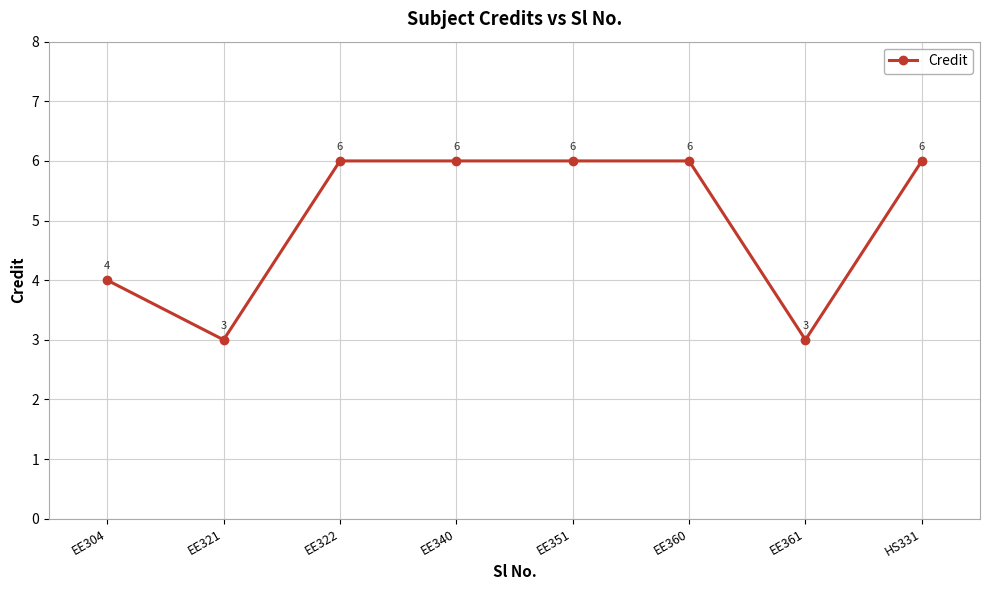

What is the value of the 1st point from the left?

4